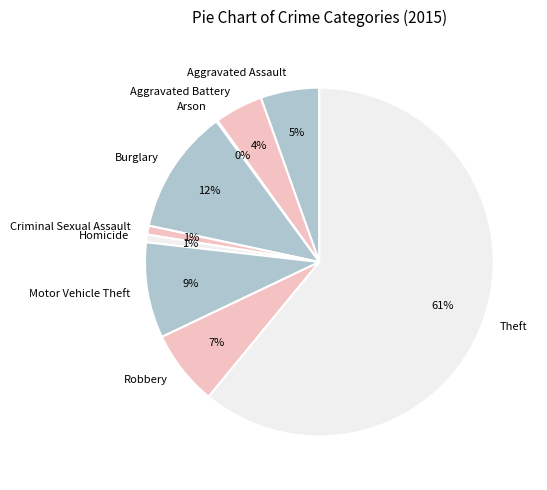

To the nearest percent, what percentage of the pie is Aggravated Battery?

4%